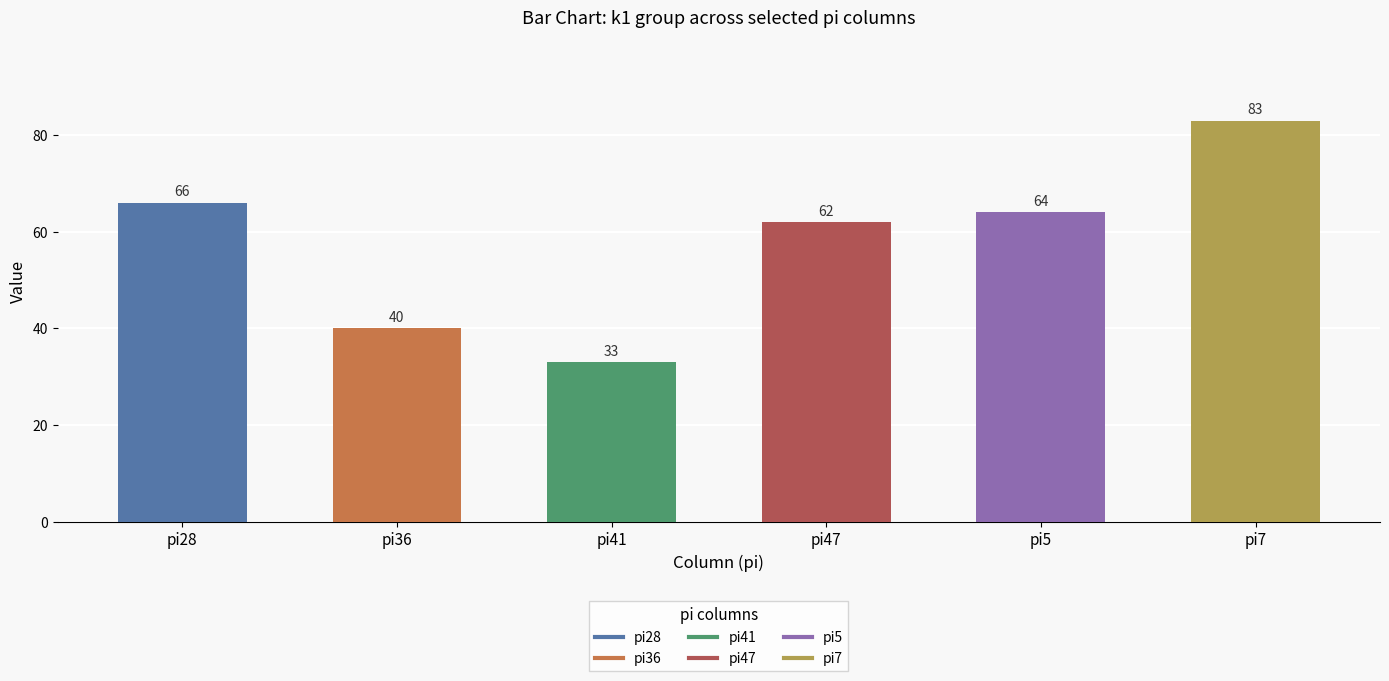

Are the bars horizontal?

No